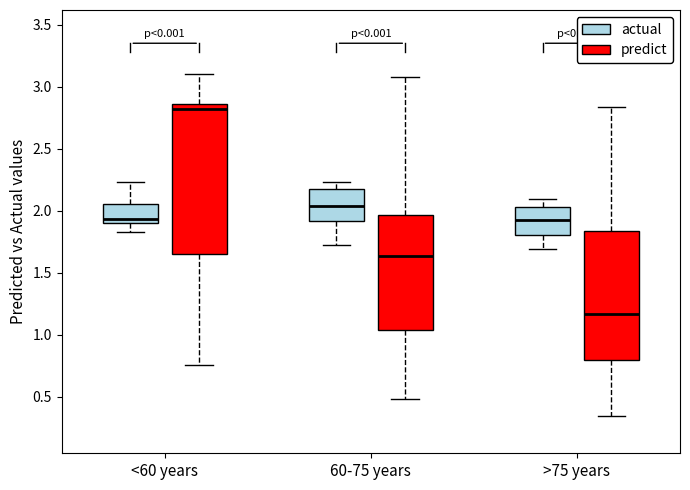

Which box is the tallest, from its lower edge to its upper edge?

<60 years (predict)